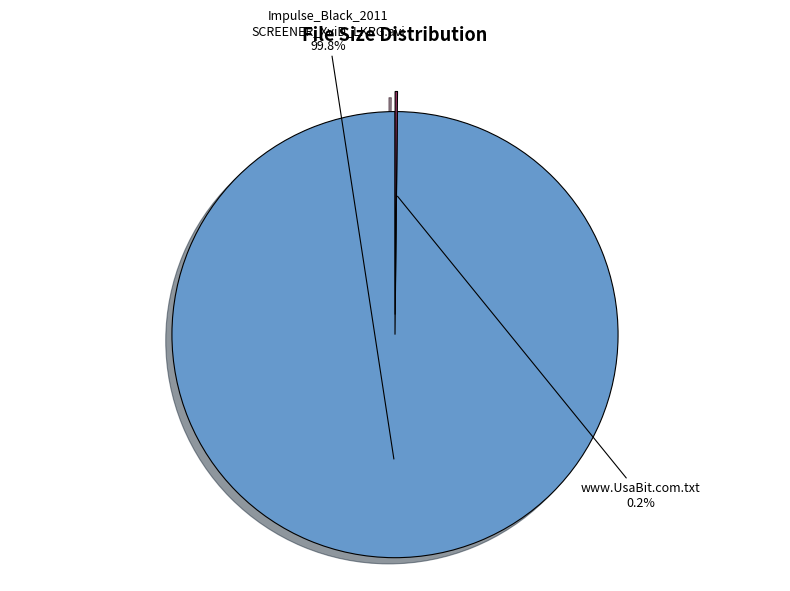

Is there a majority slice in this chart?

Yes